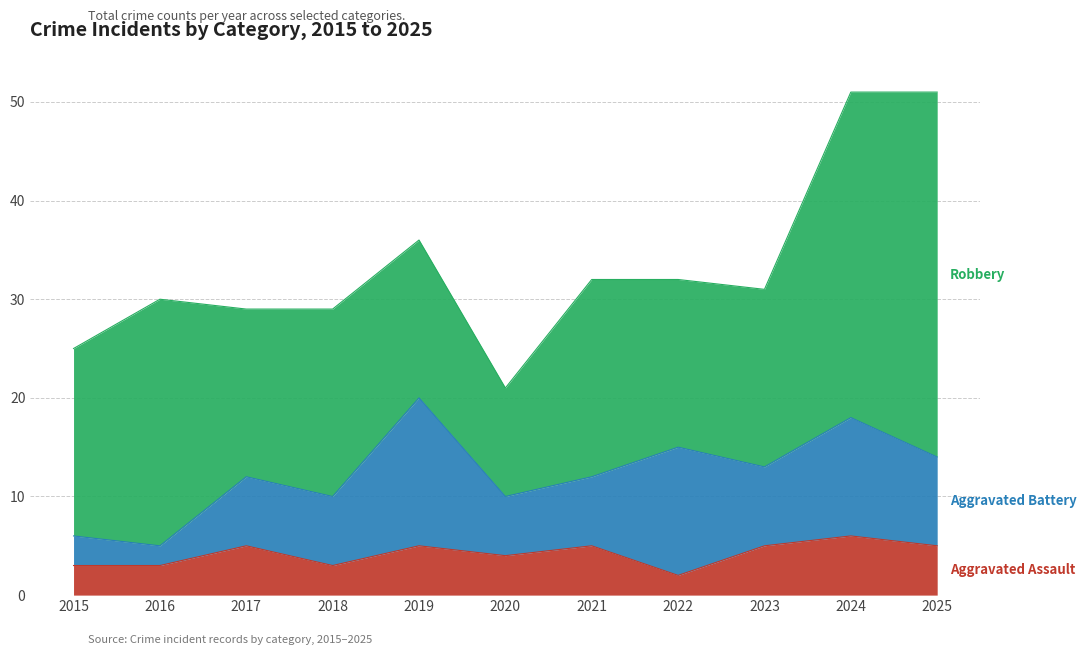

Which category has the lowest value in the Aggravated Battery series?

2016